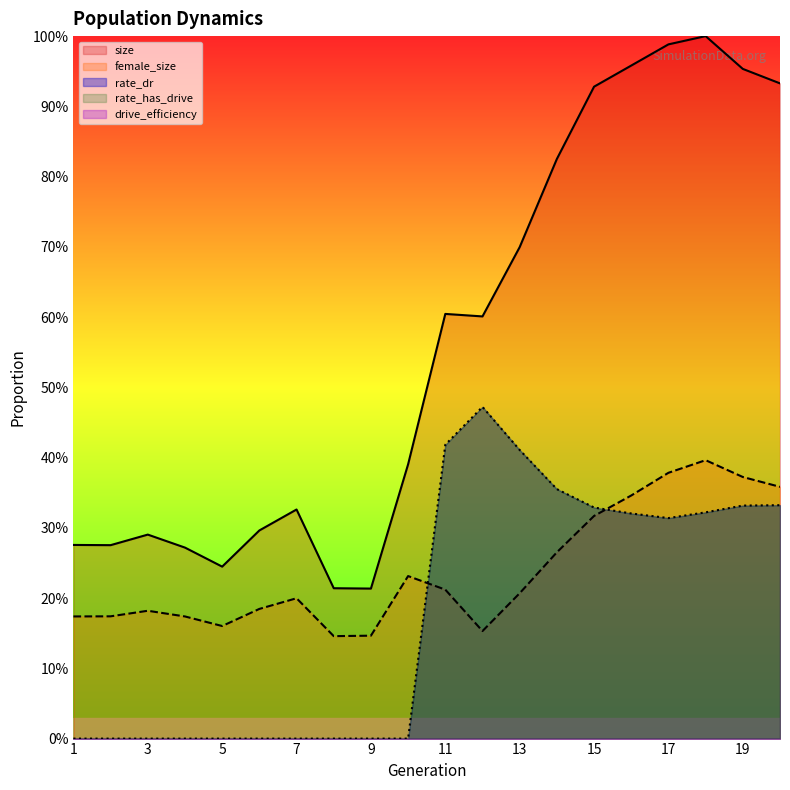

What is the total value across all series at 9?

0.4